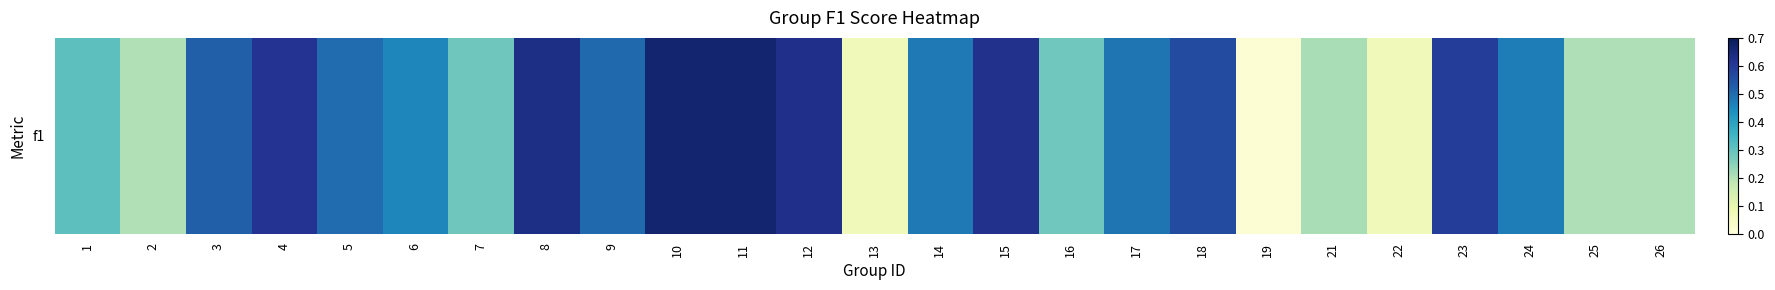

Which label corresponds to the smallest value in the chart?

19